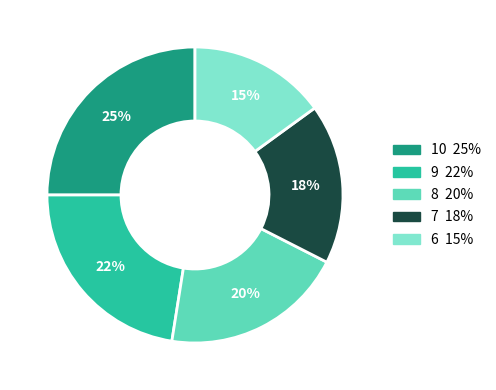

To the nearest percent, what is the difference between the largest and smallest slice percentages?

10%